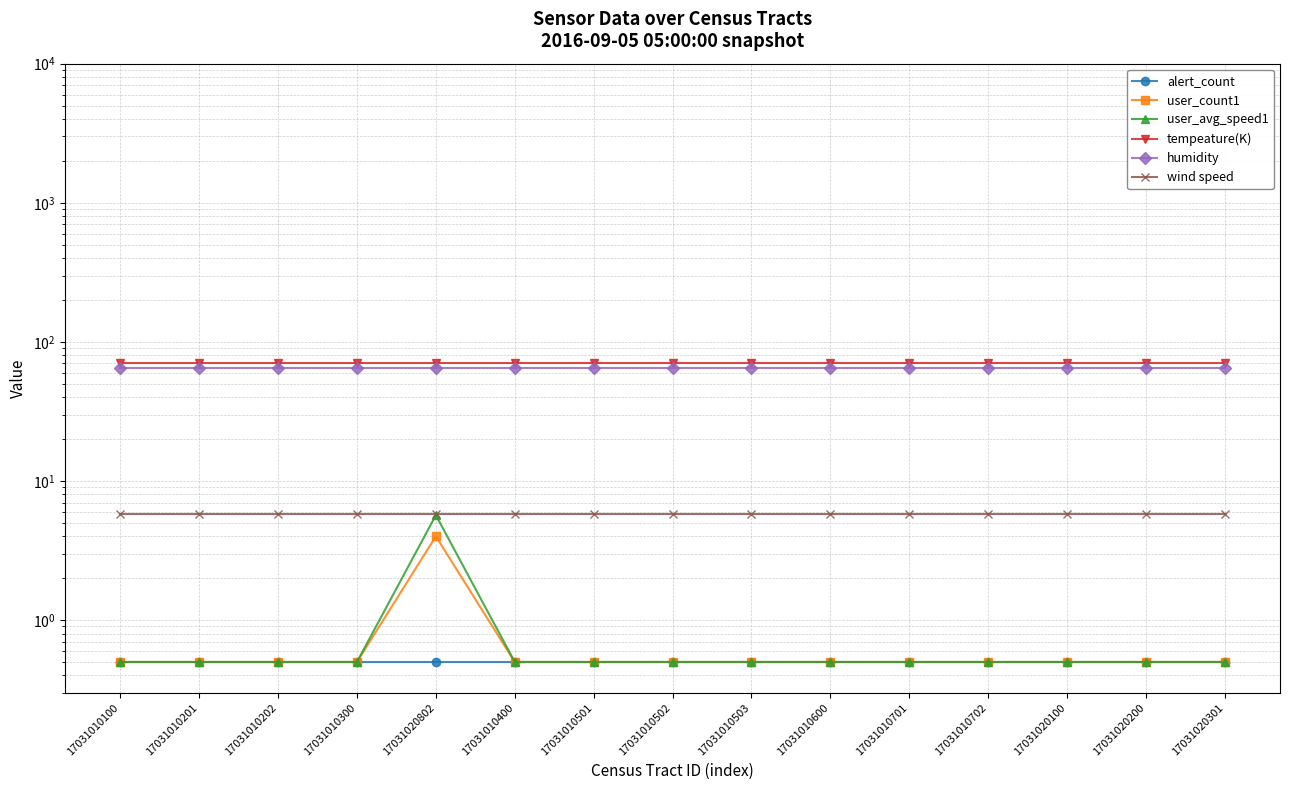

Reading left to right, what are all the values shown in this chart?

alert_count: 17031010100=0.5	17031010201=0.5	17031010202=0.5	17031010300=0.5	17031020802=0.5	17031010400=0.5	17031010501=0.5	17031010502=0.5	17031010503=0.5	17031010600=0.5	17031010701=0.5	17031010702=0.5	17031020100=0.5	17031020200=0.5	17031020301=0.5
user_count1: 17031010100=0.5	17031010201=0.5	17031010202=0.5	17031010300=0.5	17031020802=4.0	17031010400=0.5	17031010501=0.5	17031010502=0.5	17031010503=0.5	17031010600=0.5	17031010701=0.5	17031010702=0.5	17031020100=0.5	17031020200=0.5	17031020301=0.5
user_avg_speed1: 17031010100=0.5	17031010201=0.5	17031010202=0.5	17031010300=0.5	17031020802=5.7	17031010400=0.5	17031010501=0.5	17031010502=0.5	17031010503=0.5	17031010600=0.5	17031010701=0.5	17031010702=0.5	17031020100=0.5	17031020200=0.5	17031020301=0.5
tempeature(K): 17031010100=70.0	17031010201=70.0	17031010202=70.0	17031010300=70.0	17031020802=70.0	17031010400=70.0	17031010501=70.0	17031010502=70.0	17031010503=70.0	17031010600=70.0	17031010701=70.0	17031010702=70.0	17031020100=70.0	17031020200=70.0	17031020301=70.0
humidity: 17031010100=65.0	17031010201=65.0	17031010202=65.0	17031010300=65.0	17031020802=65.0	17031010400=65.0	17031010501=65.0	17031010502=65.0	17031010503=65.0	17031010600=65.0	17031010701=65.0	17031010702=65.0	17031020100=65.0	17031020200=65.0	17031020301=65.0
wind speed: 17031010100=5.8	17031010201=5.8	17031010202=5.8	17031010300=5.8	17031020802=5.8	17031010400=5.8	17031010501=5.8	17031010502=5.8	17031010503=5.8	17031010600=5.8	17031010701=5.8	17031010702=5.8	17031020100=5.8	17031020200=5.8	17031020301=5.8